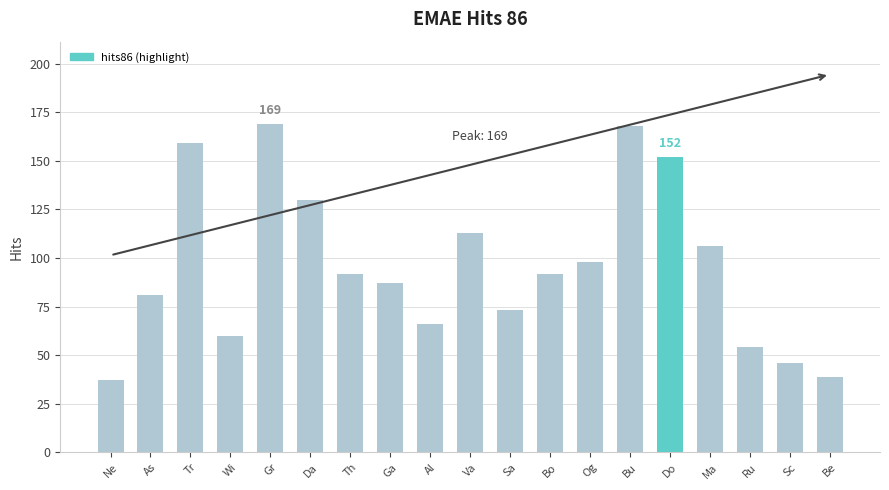

What is the minimum value shown in the chart?

37